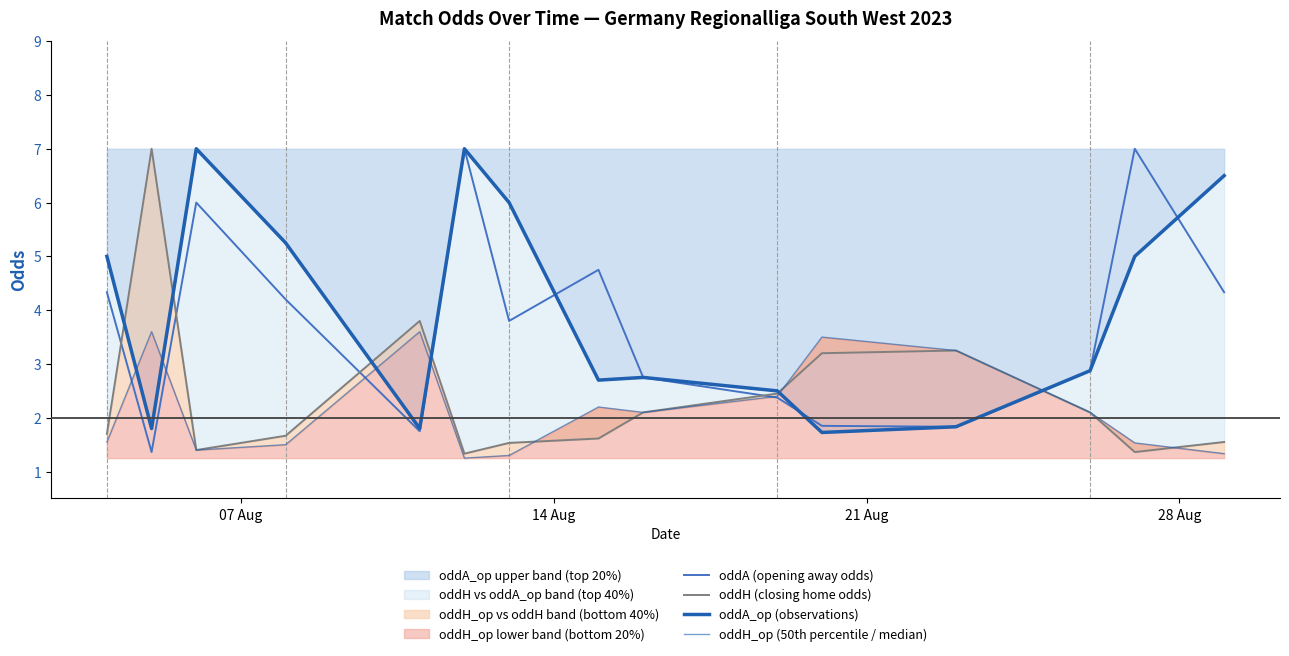

How many lines are shown in the chart?

4